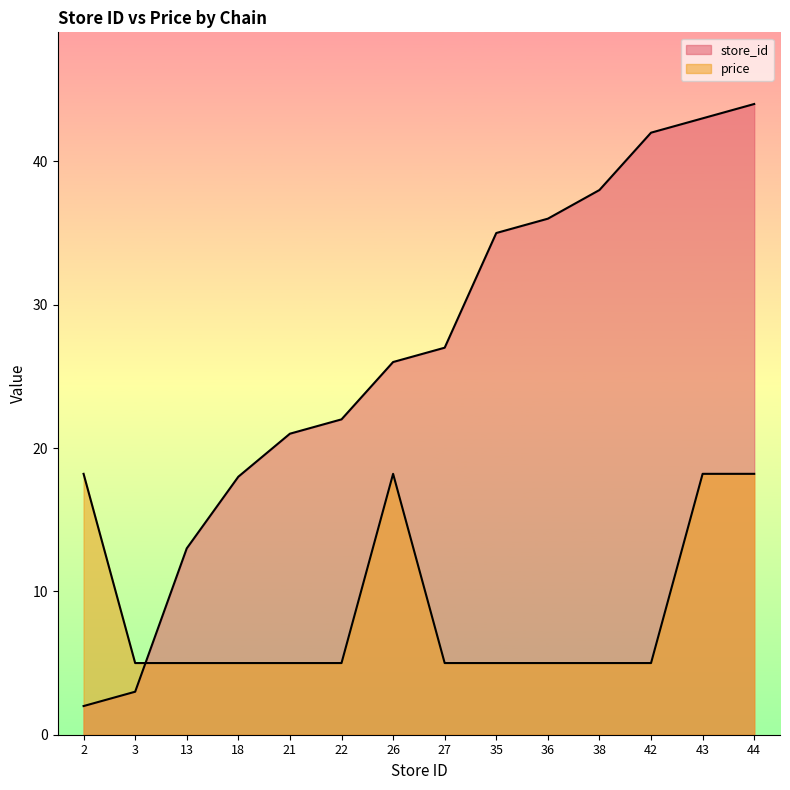

Which series has the largest total across all categories?

store_id